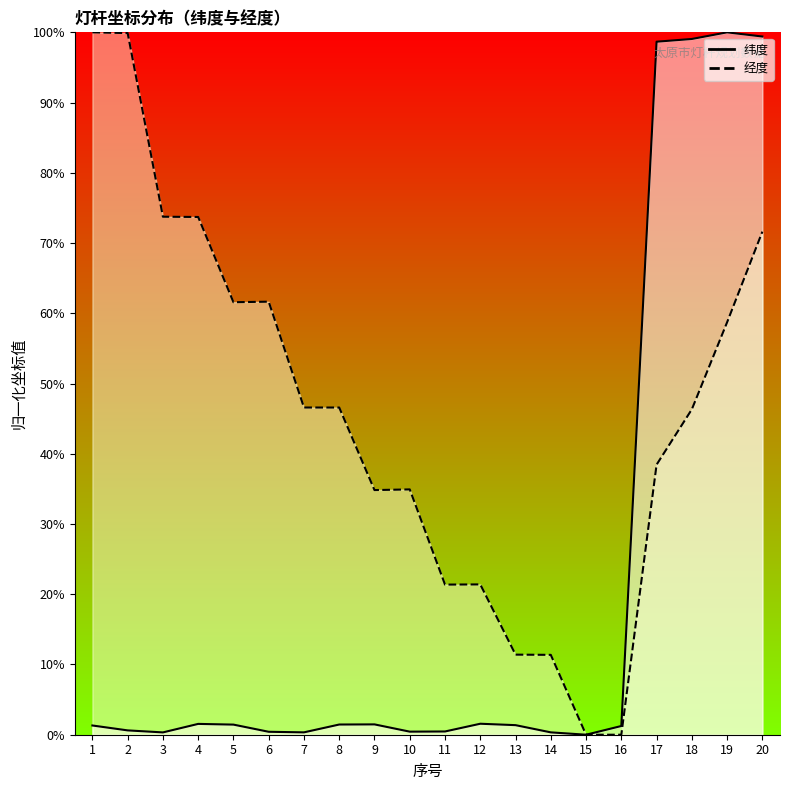

How many interior local peaks does the 纬度 series have?

4